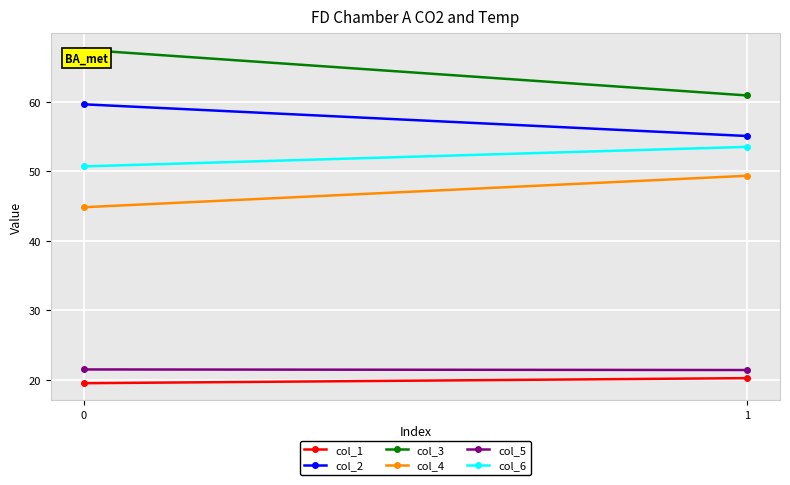

What value does the col_2 series have at 0?

59.6